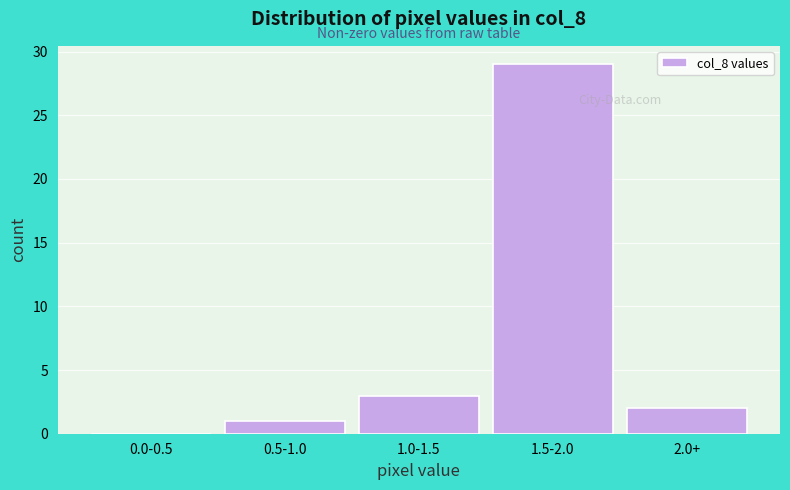

Reading left to right, what are all the values shown in this chart?

0.0-0.5=0	0.5-1.0=1	1.0-1.5=3	1.5-2.0=29	2.0+=2